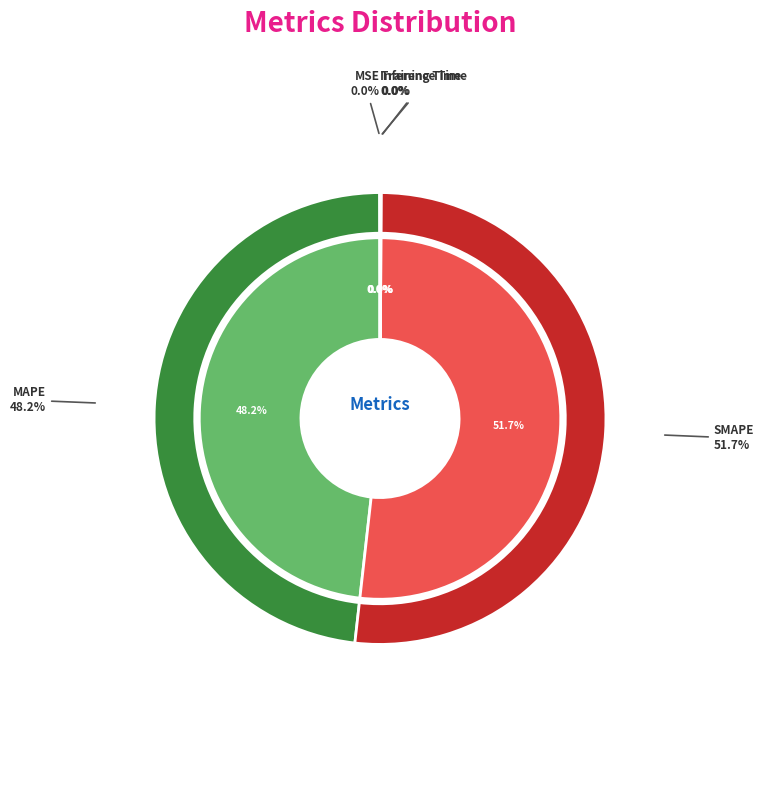

True or false: Training Time accounts for 0% of the total.

True